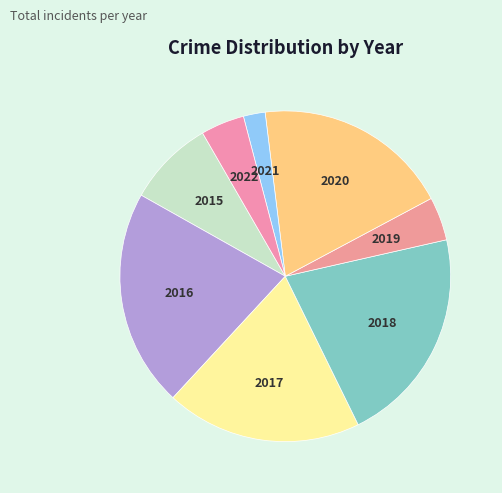

How many segments does this pie chart have?

8